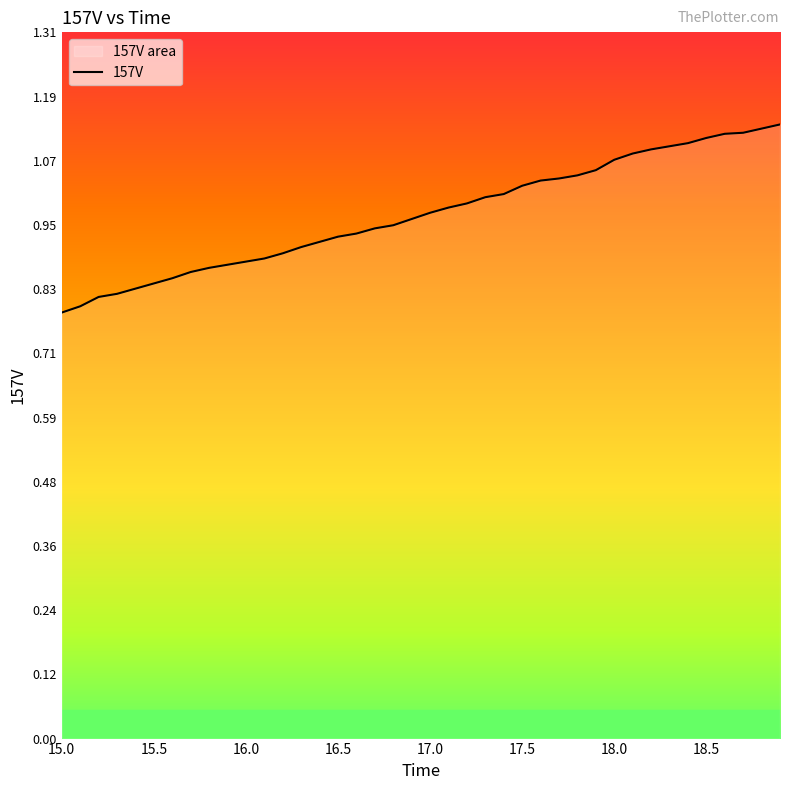

How many data points does each series have?

40